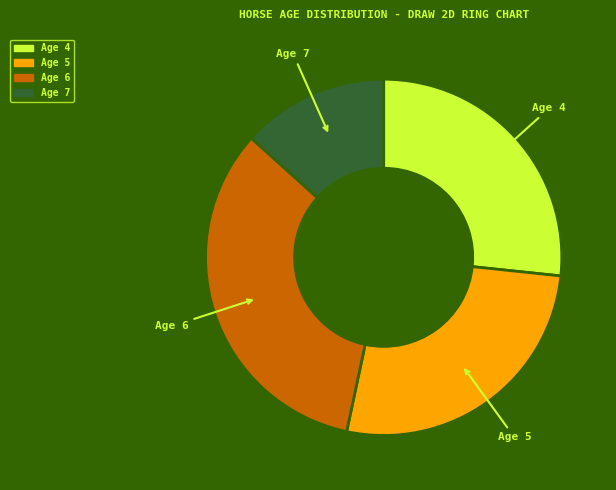

Is the sum of Age 6 and Age 4 greater than half?

Yes